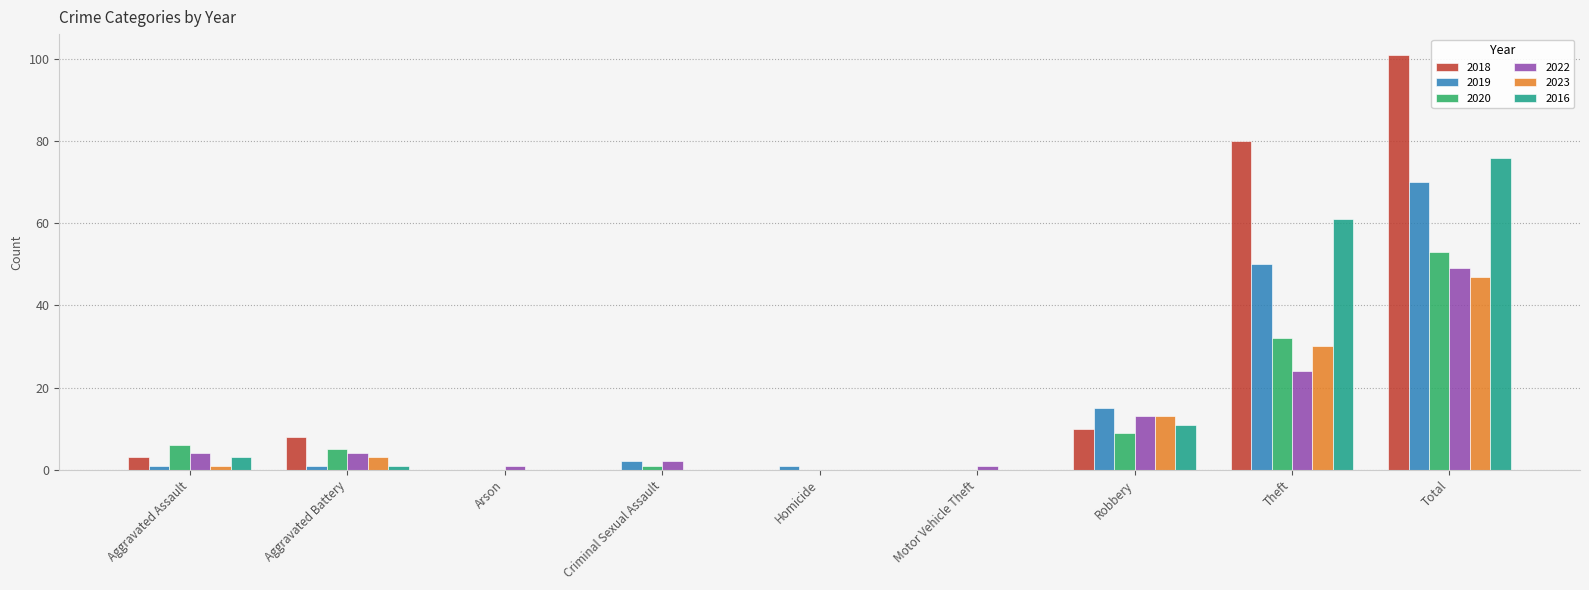

What is the approximate value of 2023 at Total, to the nearest 5?

45